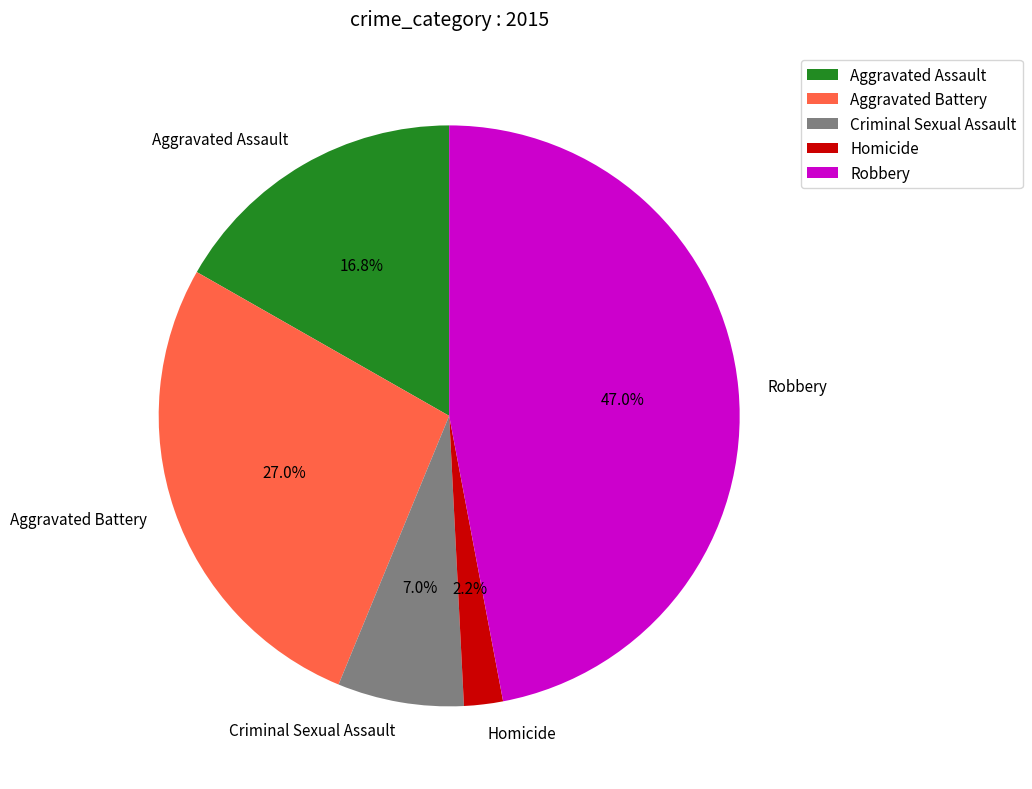

To the nearest percent, what is the difference between the Criminal Sexual Assault and Aggravated Battery slice percentages?

20%